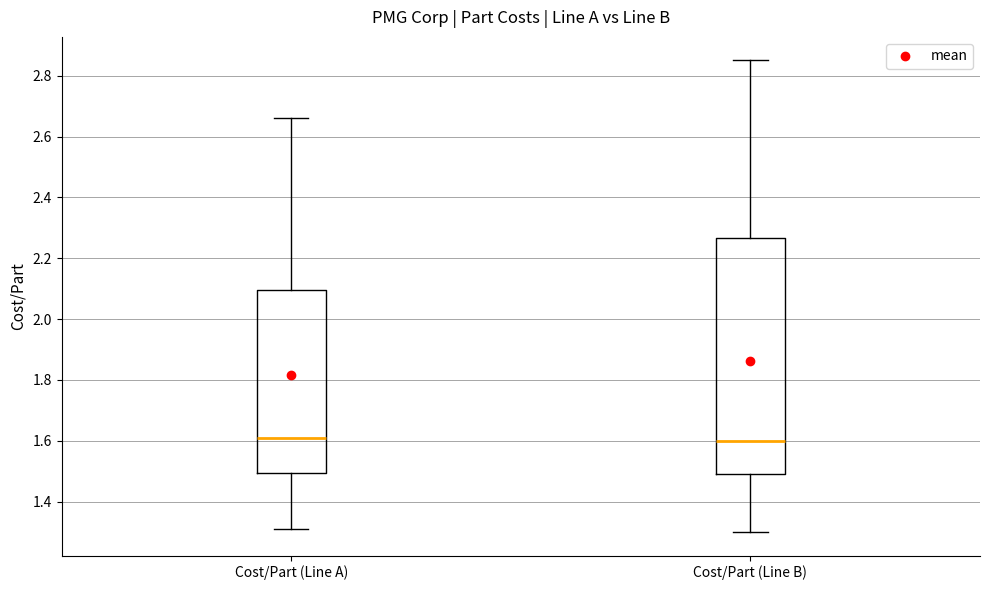

Reading left to right, transcribe this box plot: for each box, give where its median line is, the range the box spans, and where its two whiskers end, as read against the y-axis. The values are not printed on the chart, so give them approximately, as read against the axis.

Cost/Part (Line A): median 1.62, box 1.50 to 2.10, whiskers 1.32 to 2.66
Cost/Part (Line B): median 1.60, box 1.50 to 2.26, whiskers 1.30 to 2.86